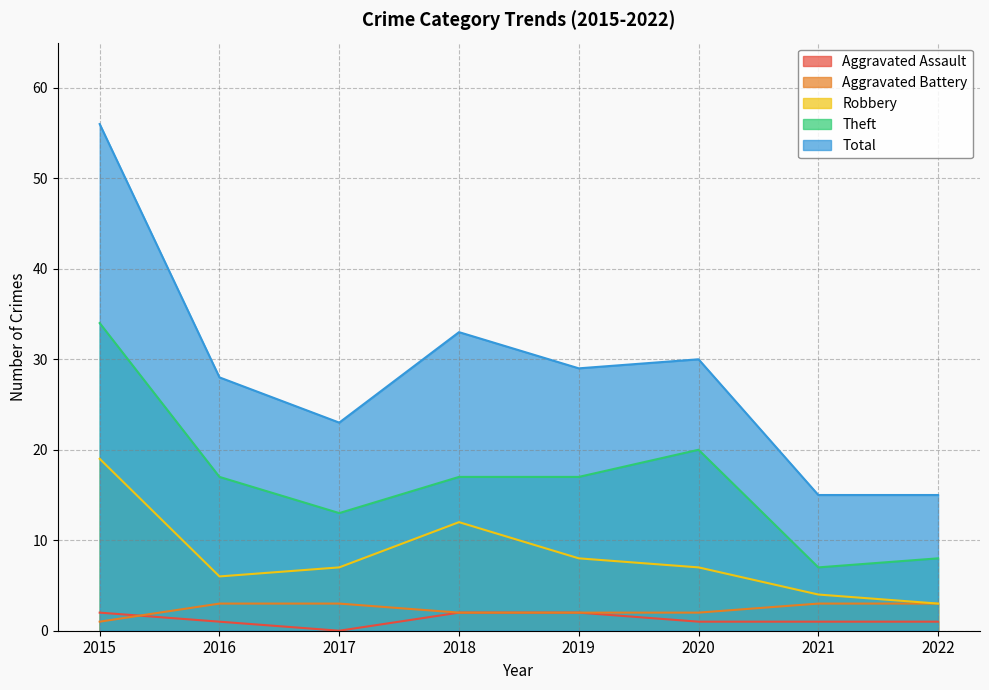

Is the value of Theft at 2022 greater than the value of Robbery at 2018?

No